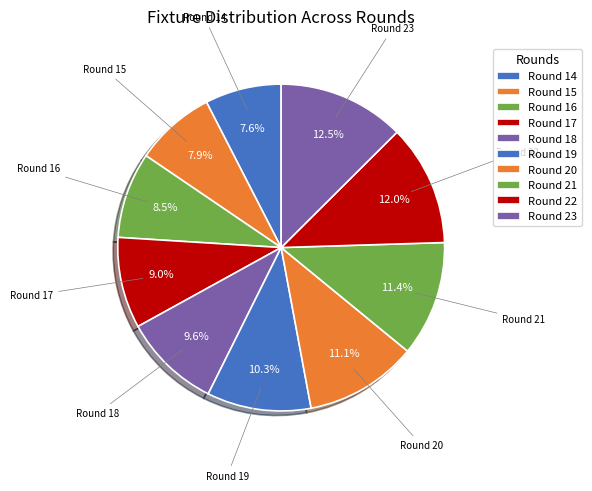

True or false: Round 23 accounts for 13% of the total.

True